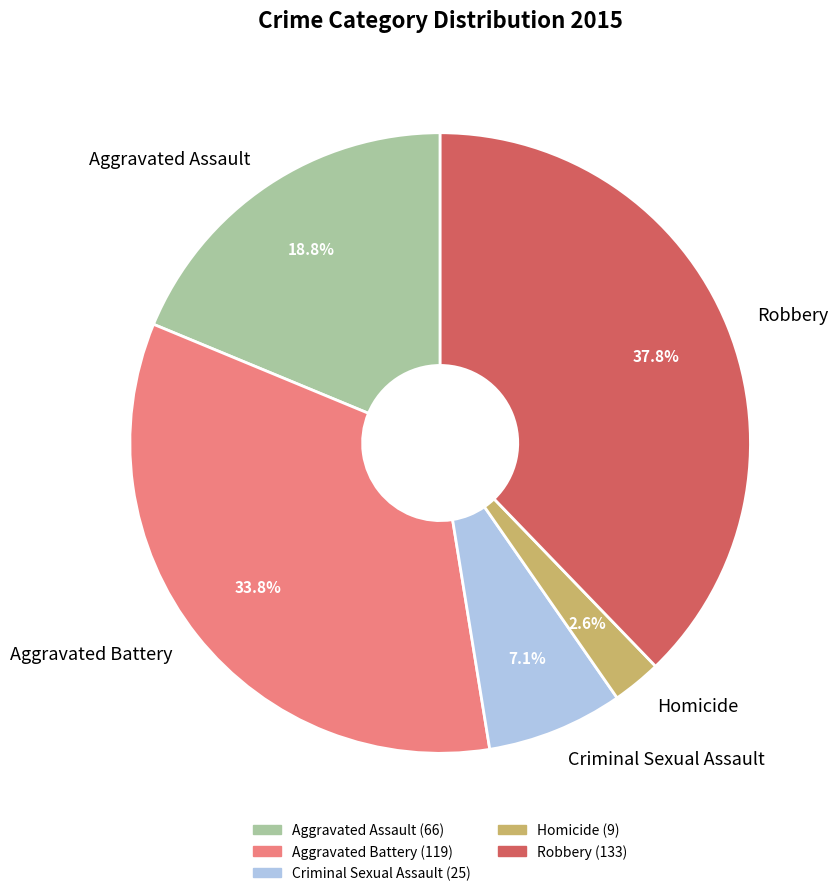

Rank the categories by value from highest to lowest.

Robbery, Aggravated Battery, Aggravated Assault, Criminal Sexual Assault, Homicide